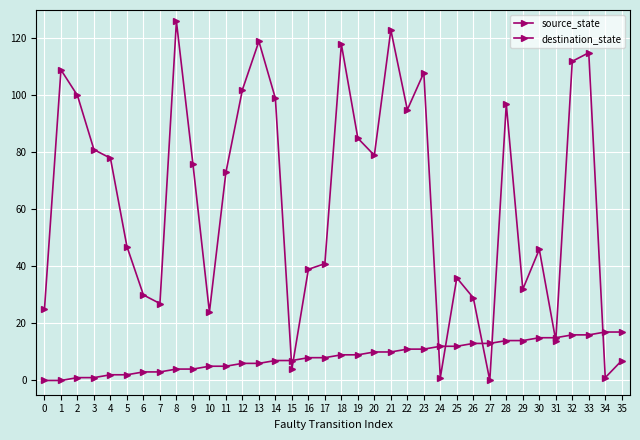

Is this an area chart (filled region under the line)?

No